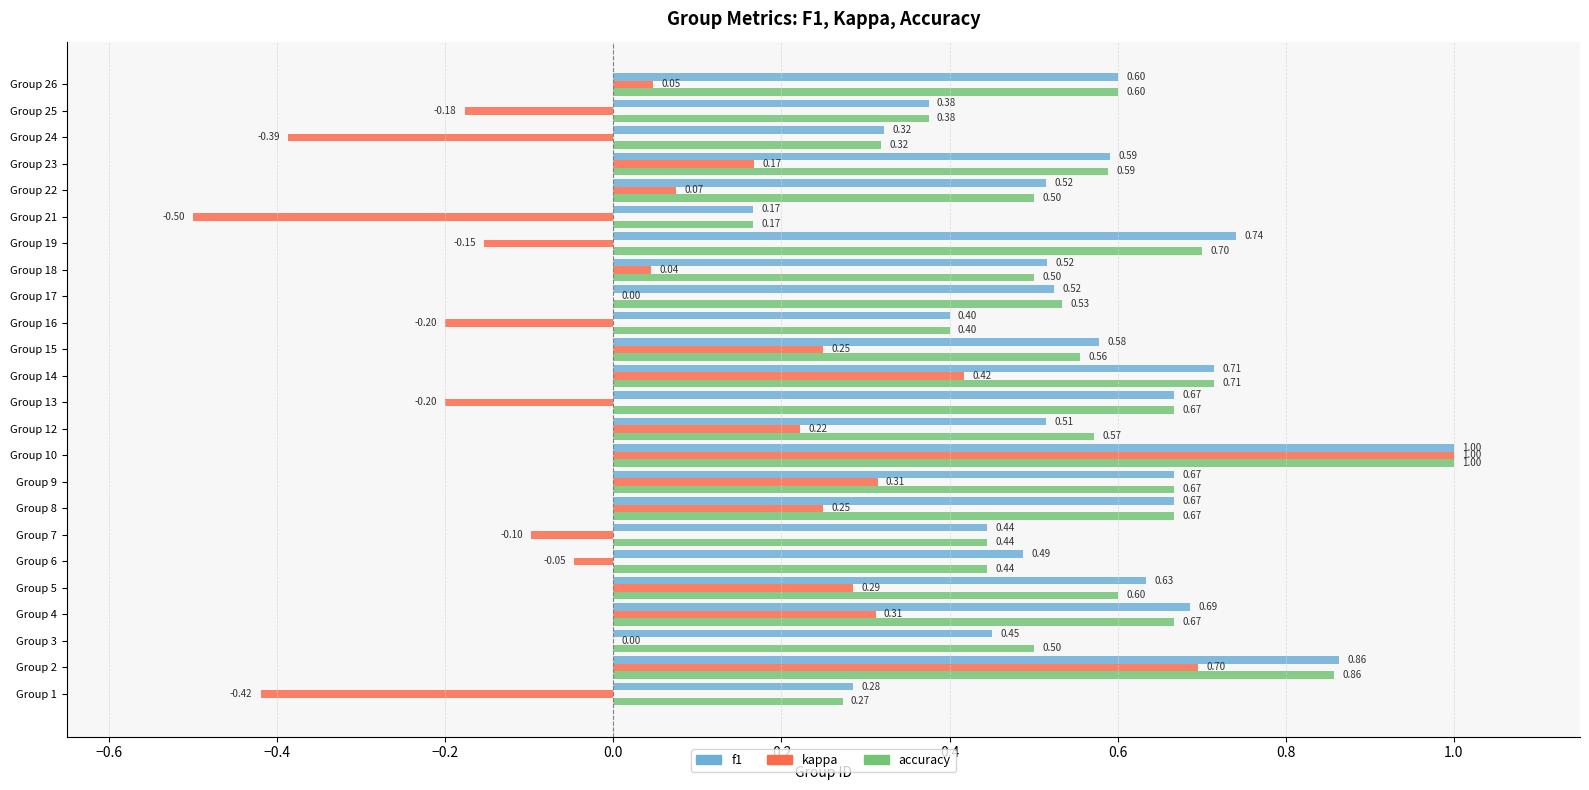

What is the total value across all series at Group 12?

1.3